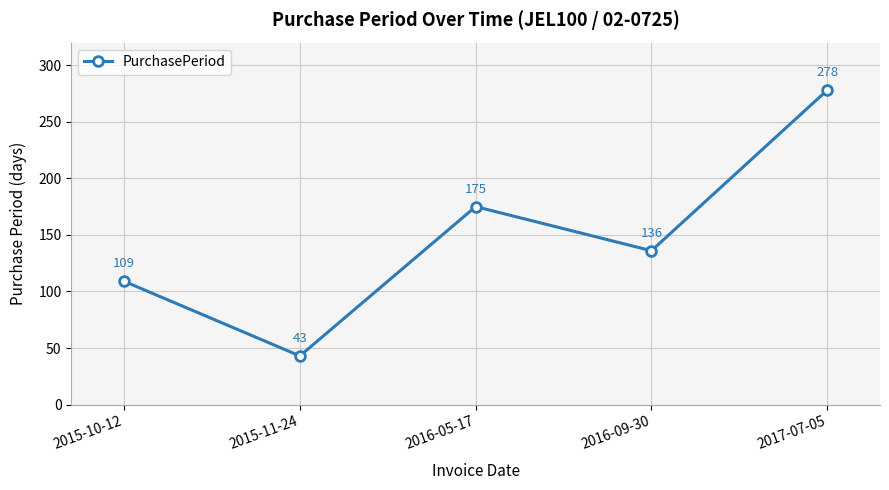

The chart shows a value of 447 at 2017-07-05. True or false?

False